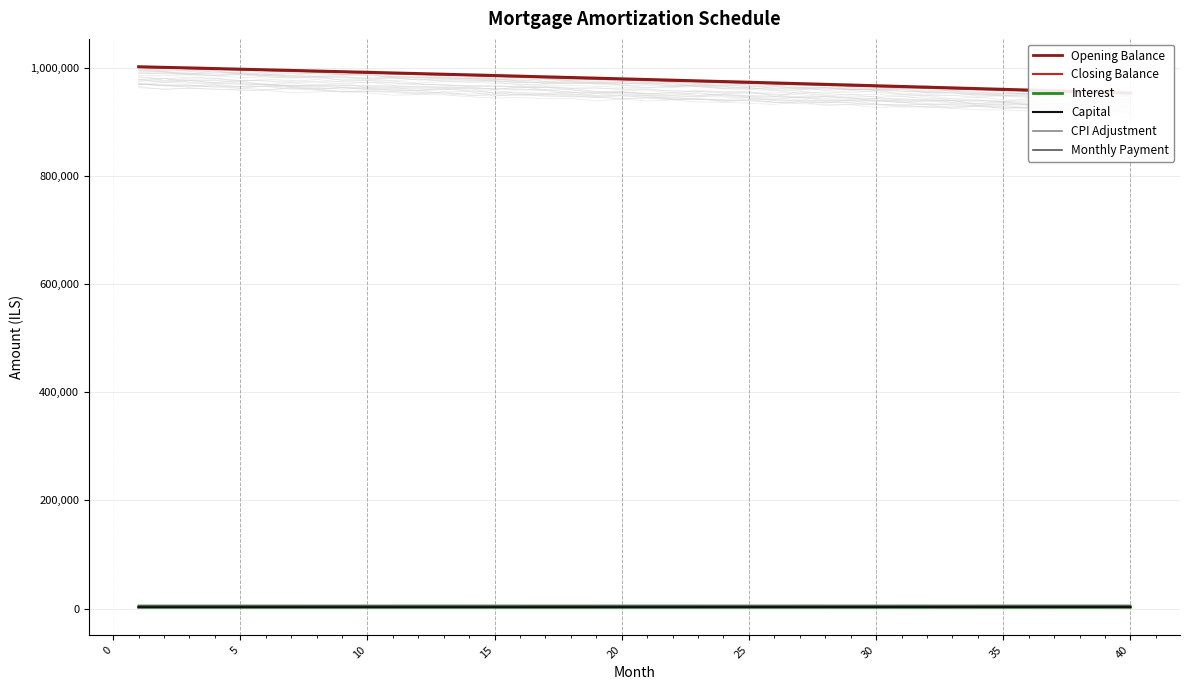

Where does the Monthly Payment series first go above 5933?

20